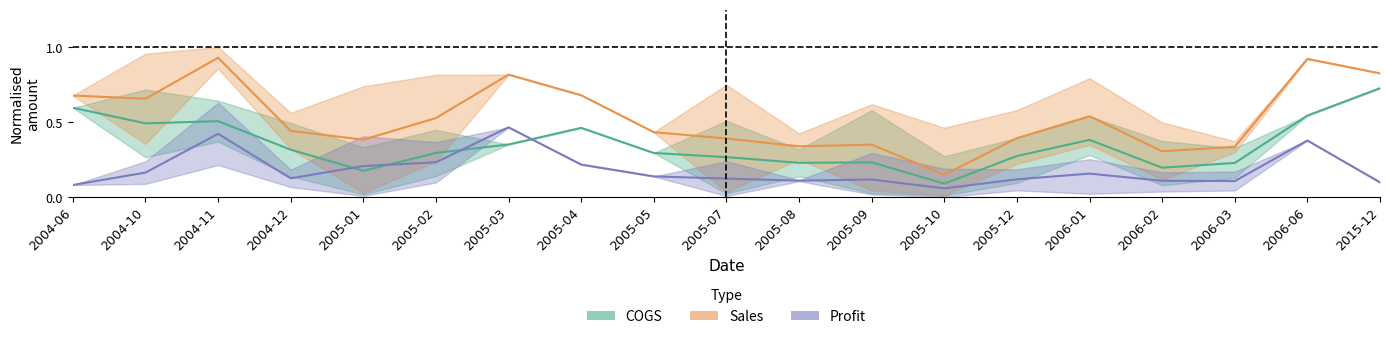

At which category does Sales reach its first local peak?

2004-11